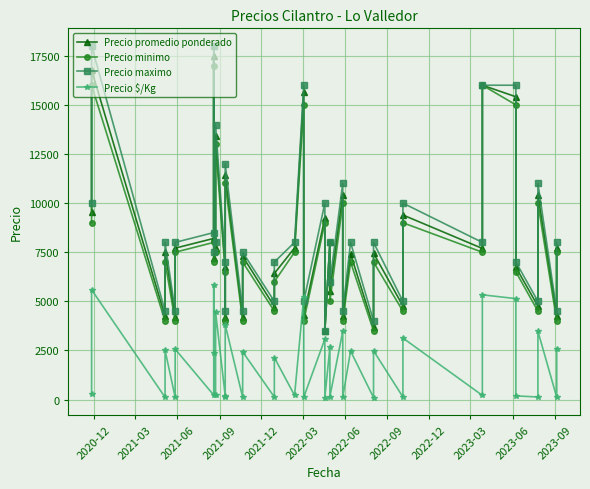

How many data points in Precio minimo are above 7000?

19